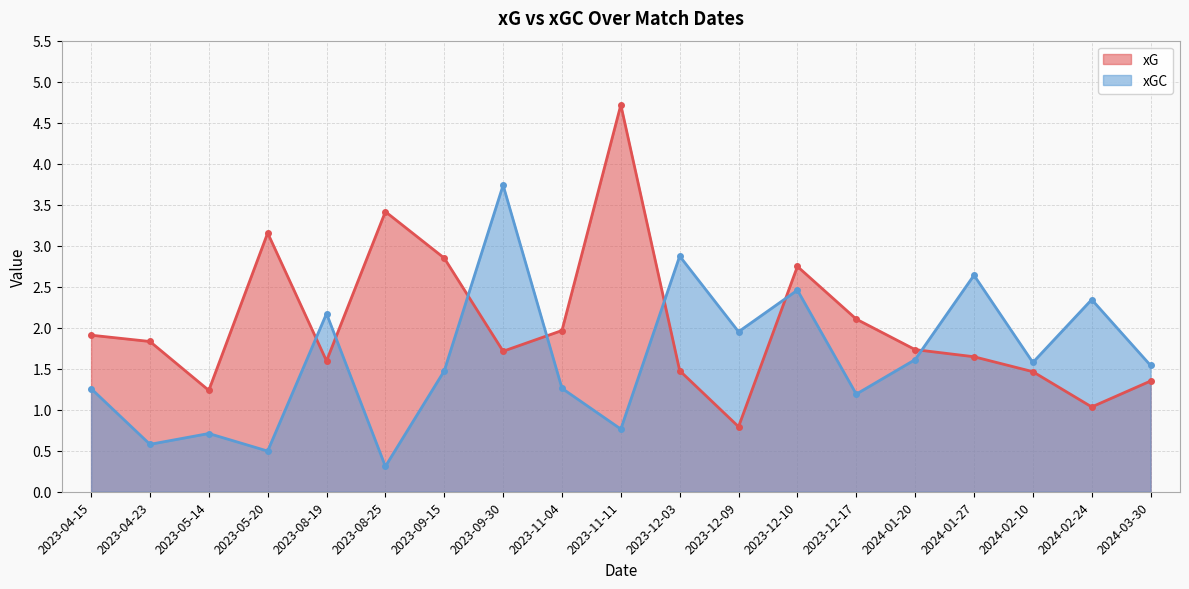

Does the chart have visible grid lines?

Yes